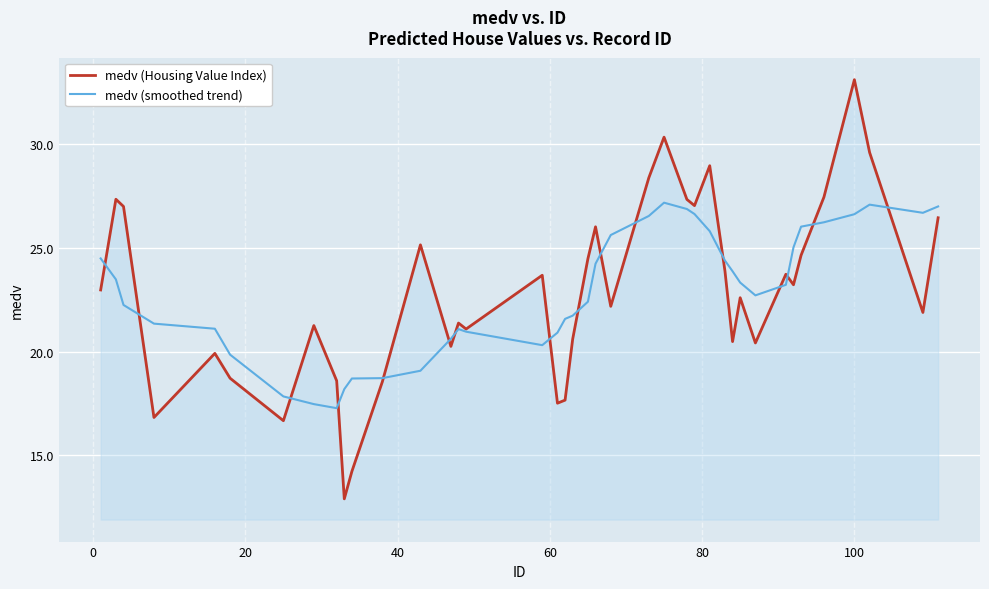

What is the highest value of the medv (smoothed trend) series?

27.2